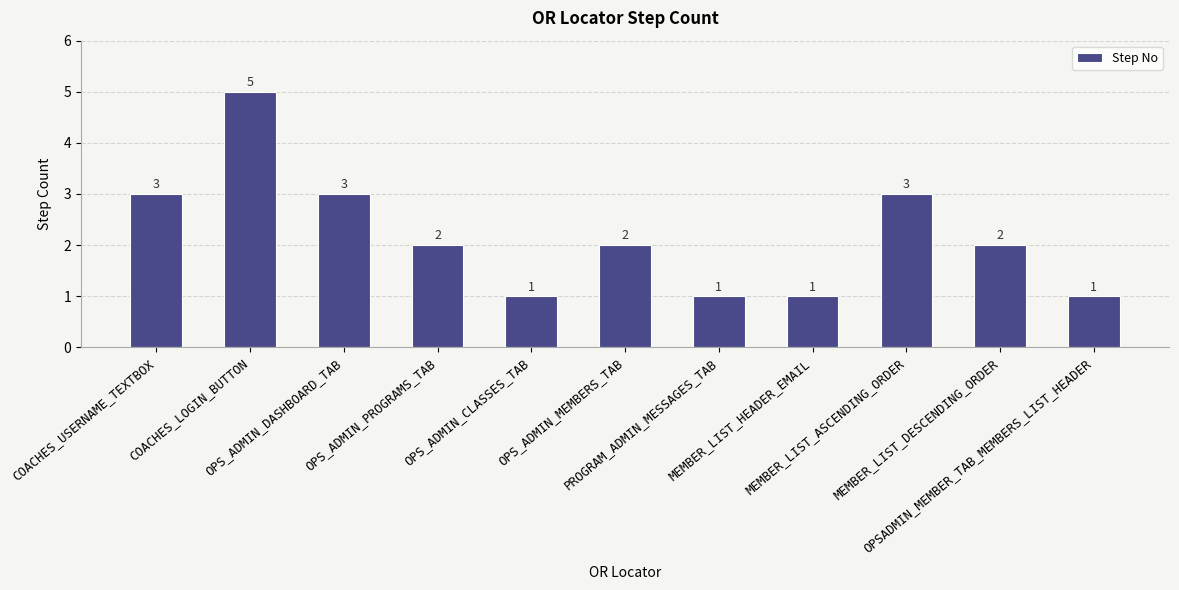

Are the bars horizontal?

No